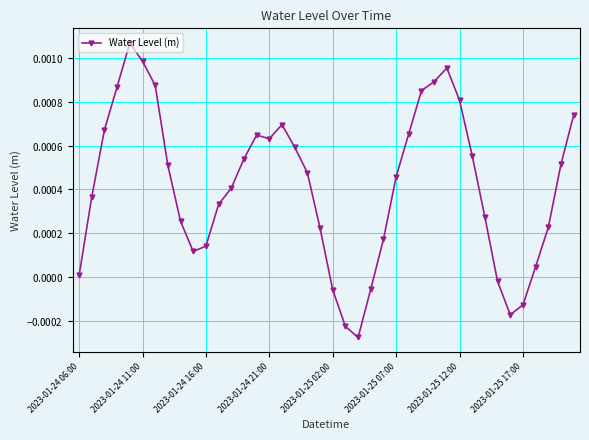

Does the chart have visible grid lines?

Yes